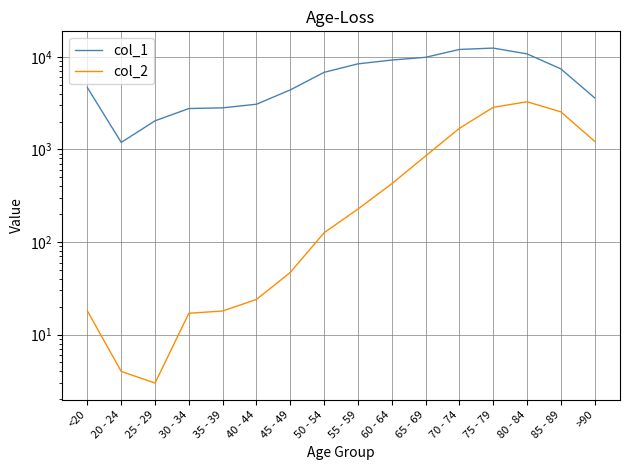

How many data points does each series have?

16